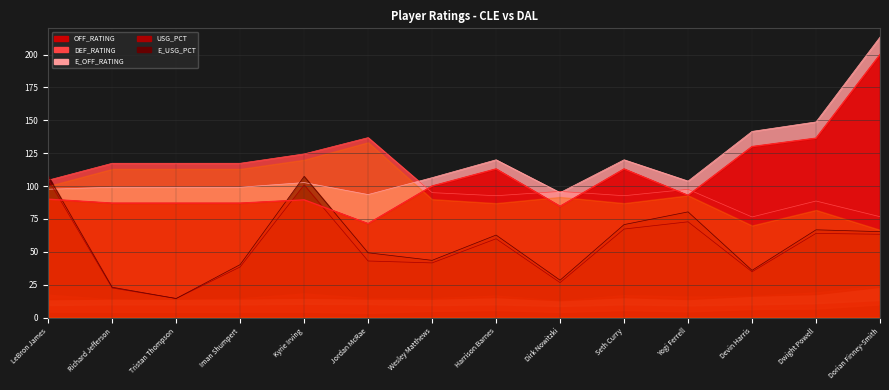

What is the minimum value for DEF_RATING?

76.5